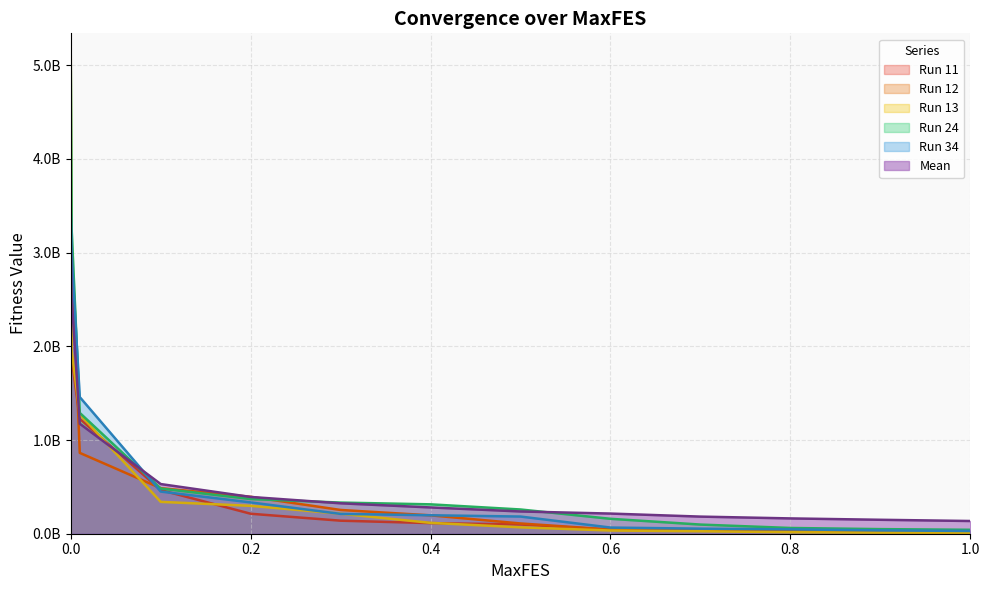

What is the difference between the highest and lowest values at 0.3?

193260100.8